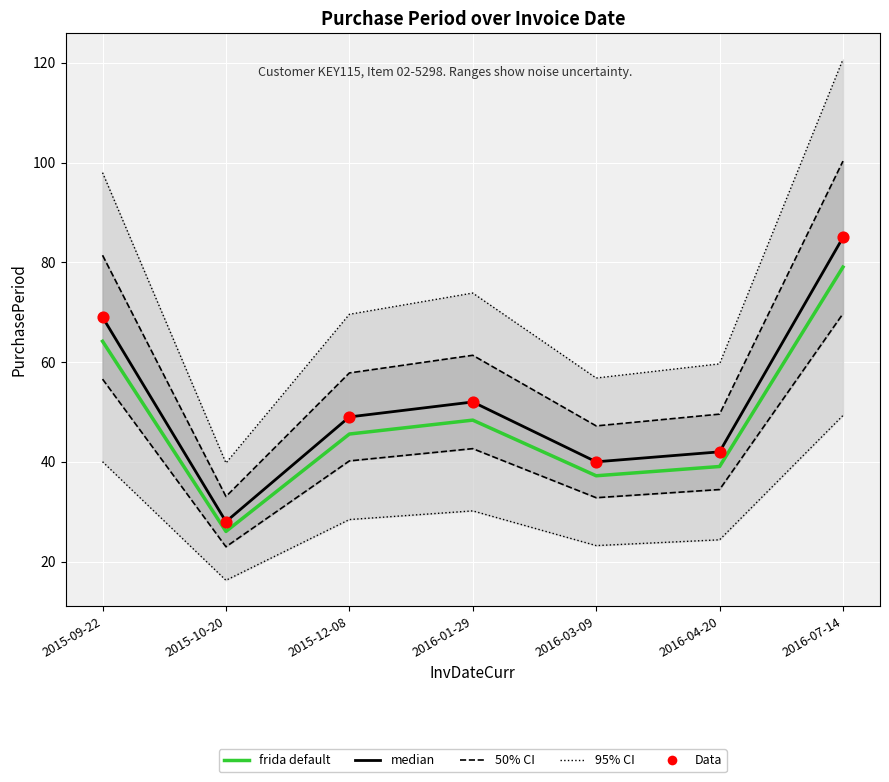

At which category is the sum across all series the highest?

2016-07-14